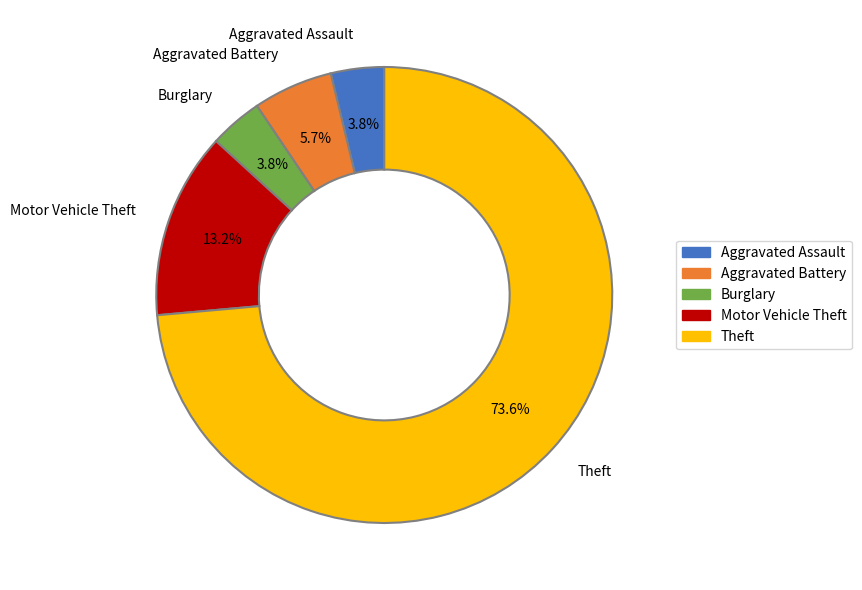

What is the largest slice in the pie chart?

Theft